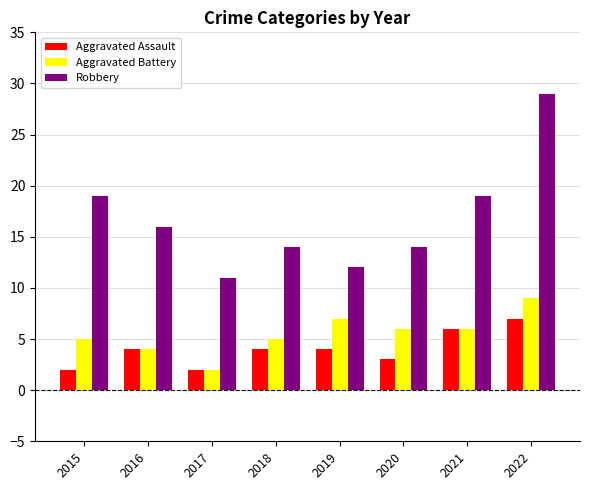

Rank the series by their maximum value, from lowest to highest.

Aggravated Assault, Aggravated Battery, Robbery